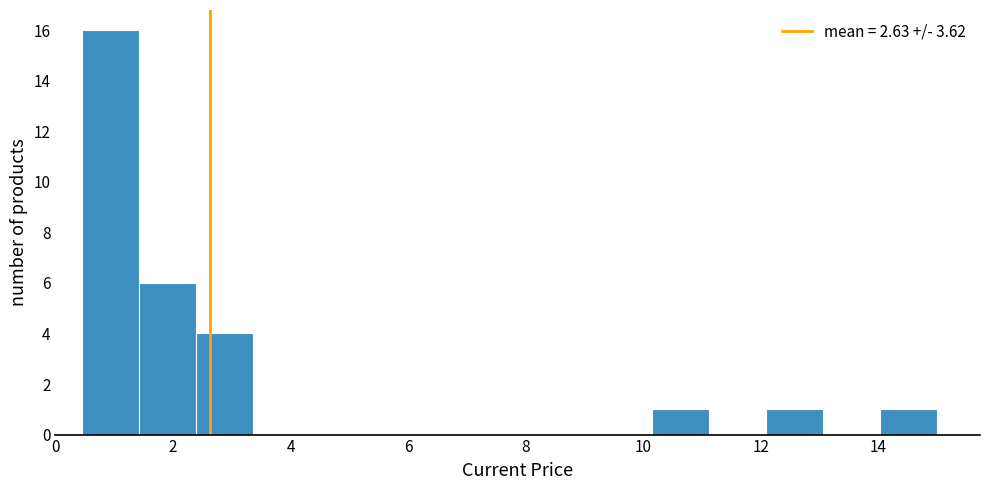

Which range on the x-axis has the tallest bar?

0.4 to 1.4